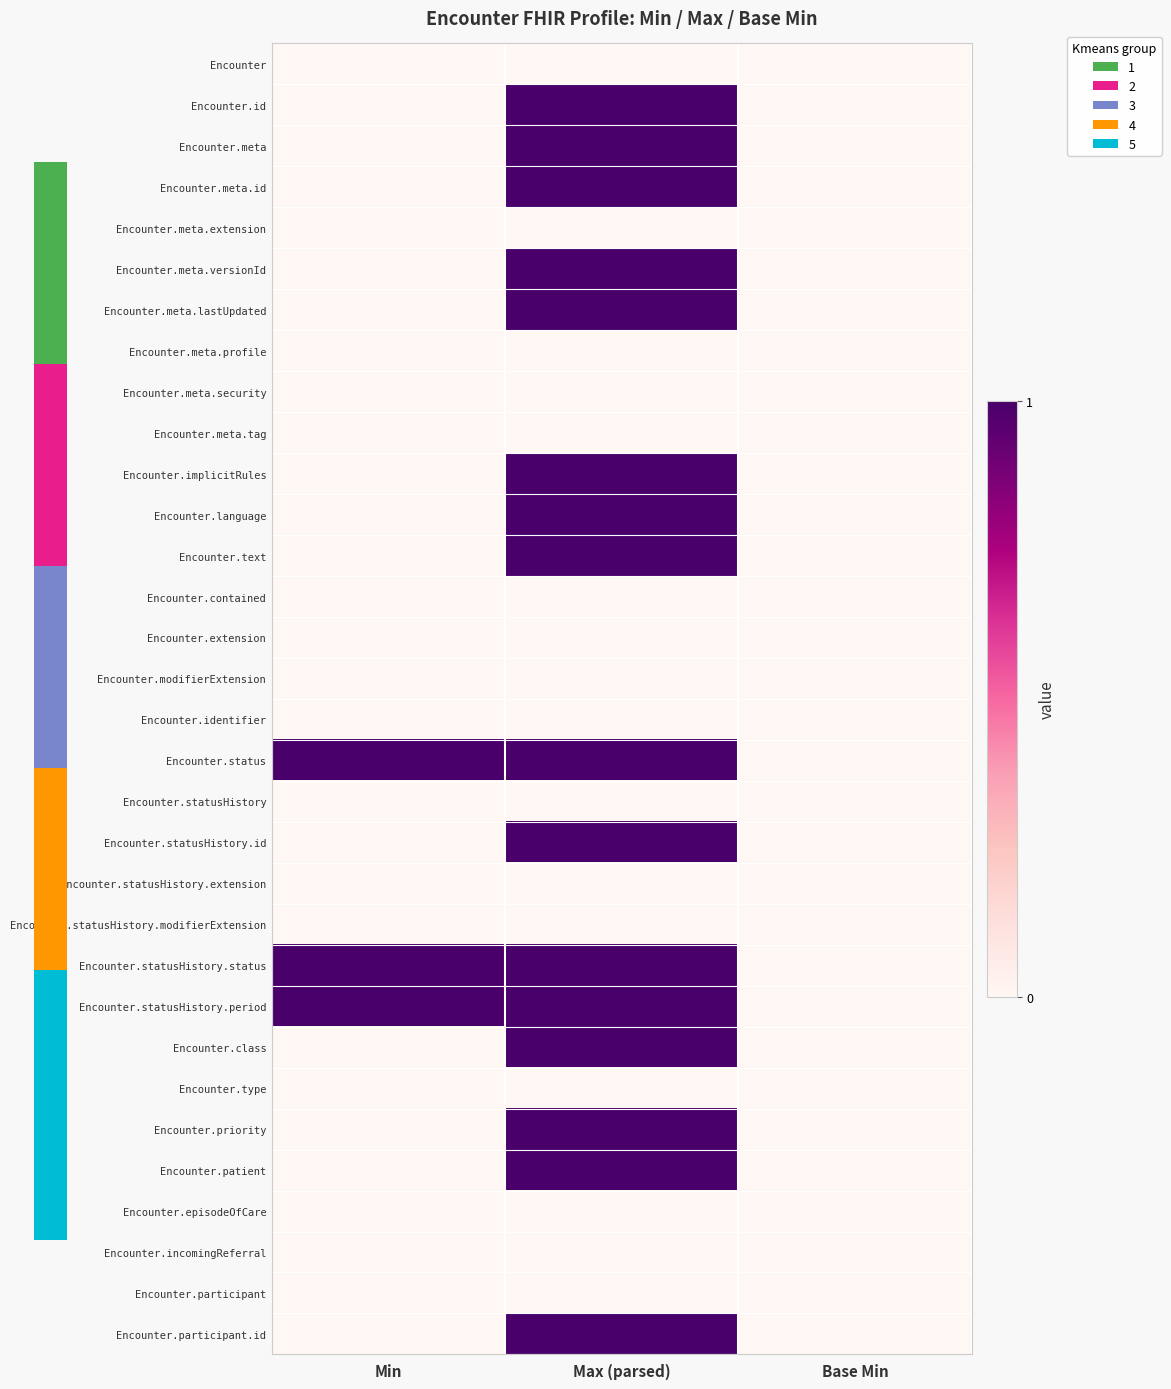

At which category does the chart reach its peak across all series?

Max (parsed)